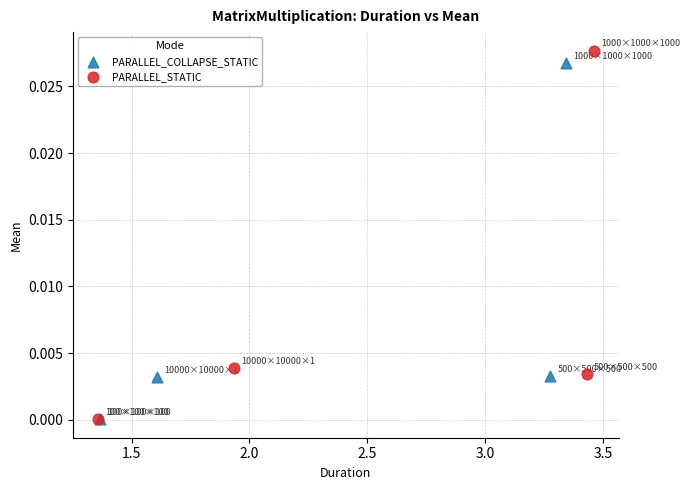

Which series has the widest spread of Y values?

PARALLEL_STATIC